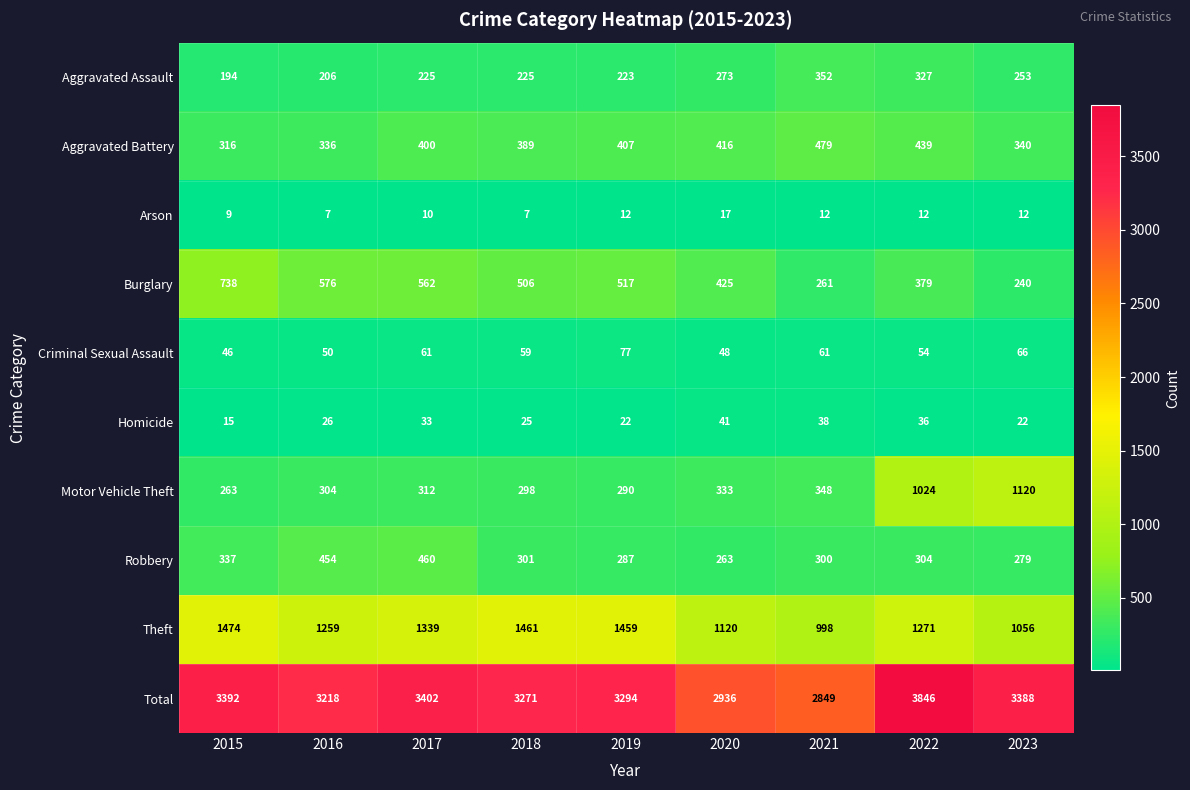

What is the total value across all series at 2016?

6436